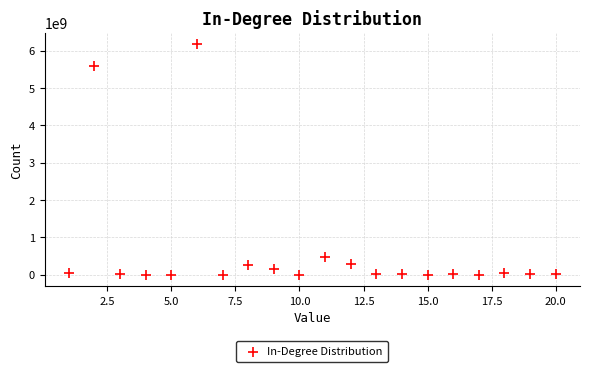

What Y value in the scatter plot is closest to 3086318915?

5588181541.7